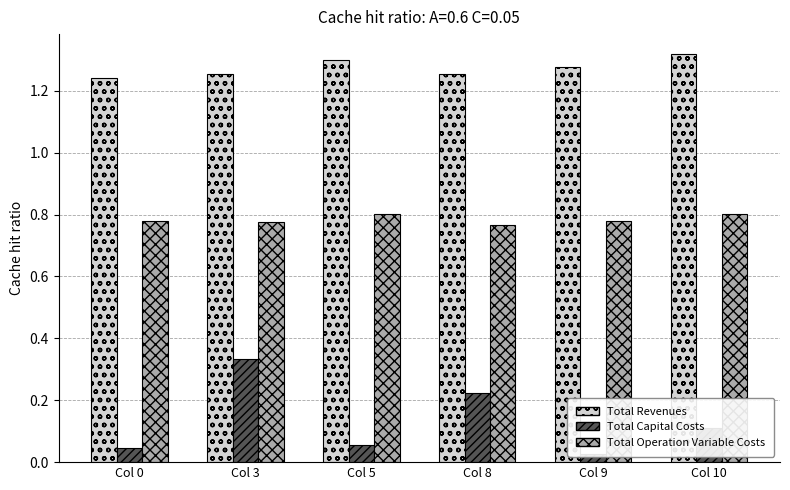

Read the Total Capital Costs value at Col 8.

0.2